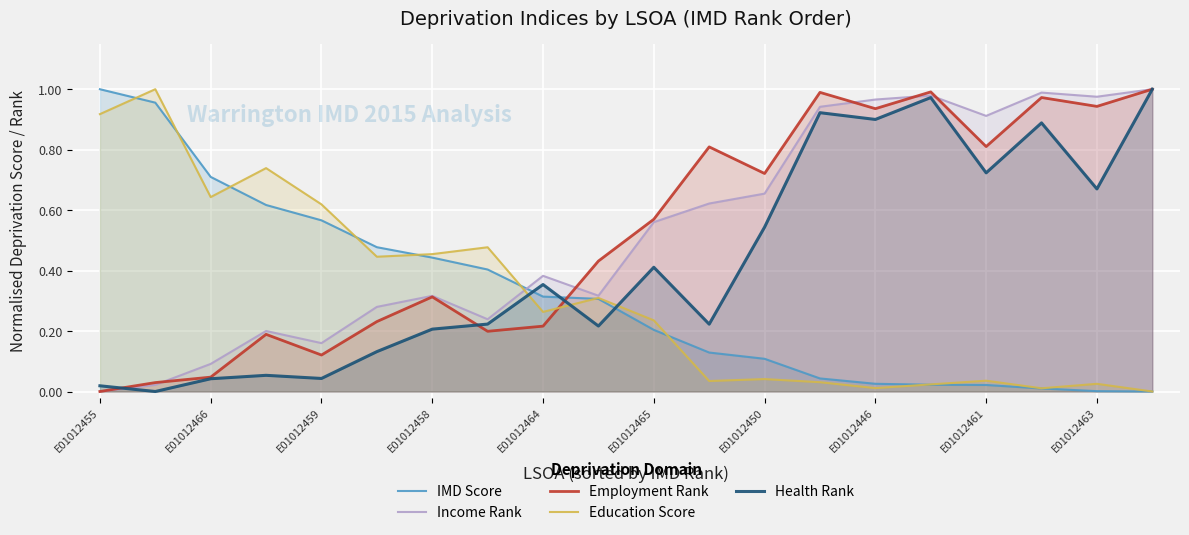

At how many categories does at least one series exceed 0?

20